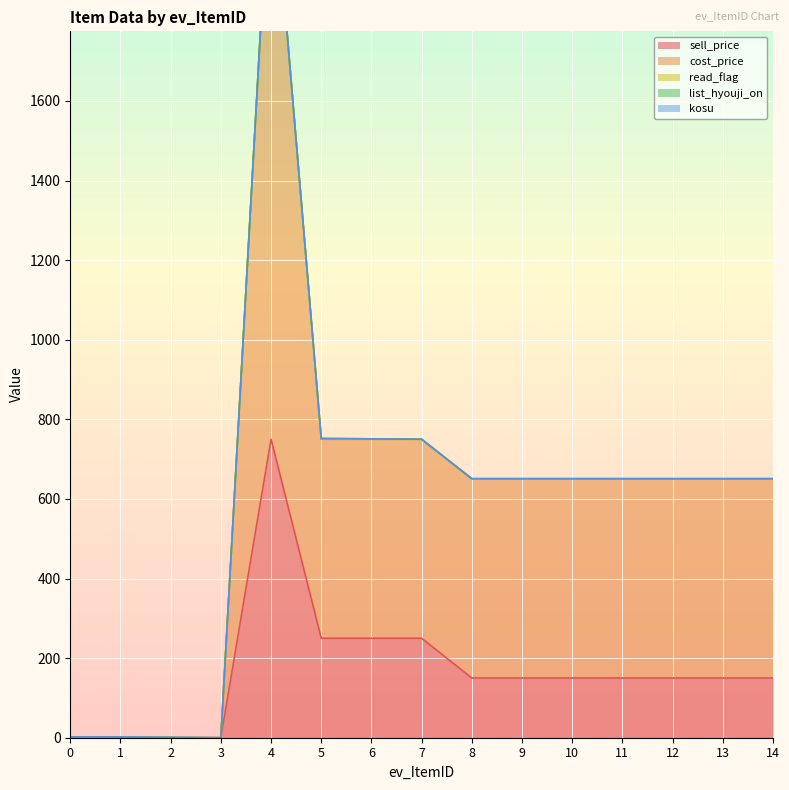

How many lines are shown in the chart?

5